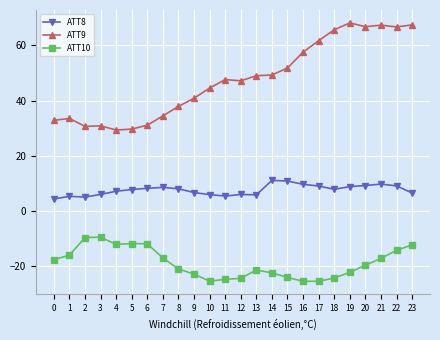

Which series has the widest spread of values?

ATT9